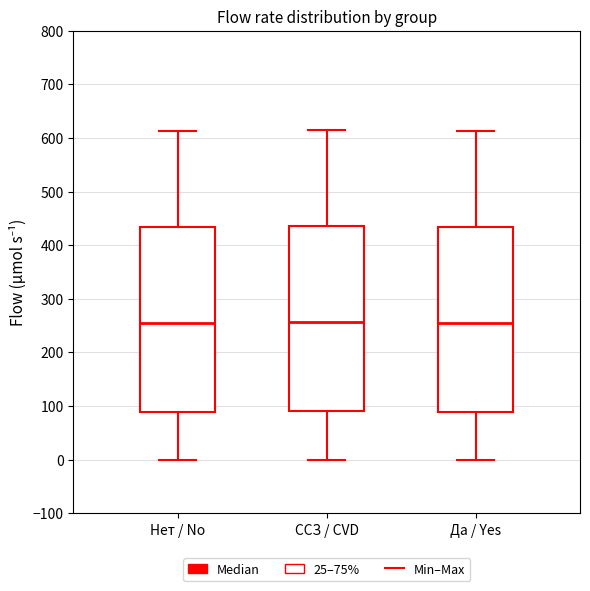

Where is the lower edge of the box for Нет / No on the y-axis? The values are not printed on the chart, so give them approximately, as read against the axis.

90